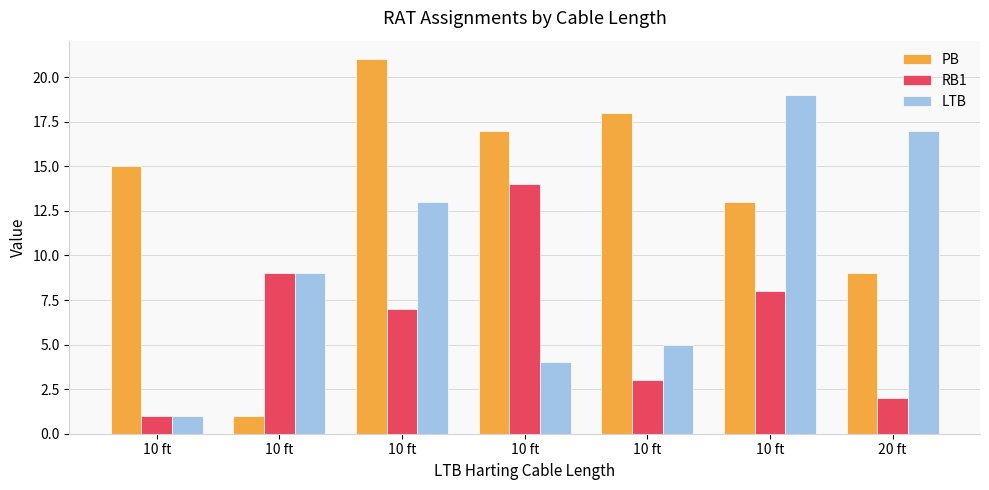

How many values in the PB series are below 15?

3